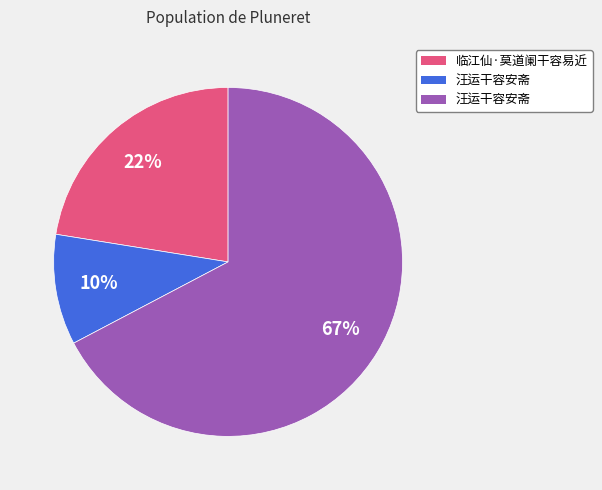

To the nearest percent, what is the average slice percentage?

33%